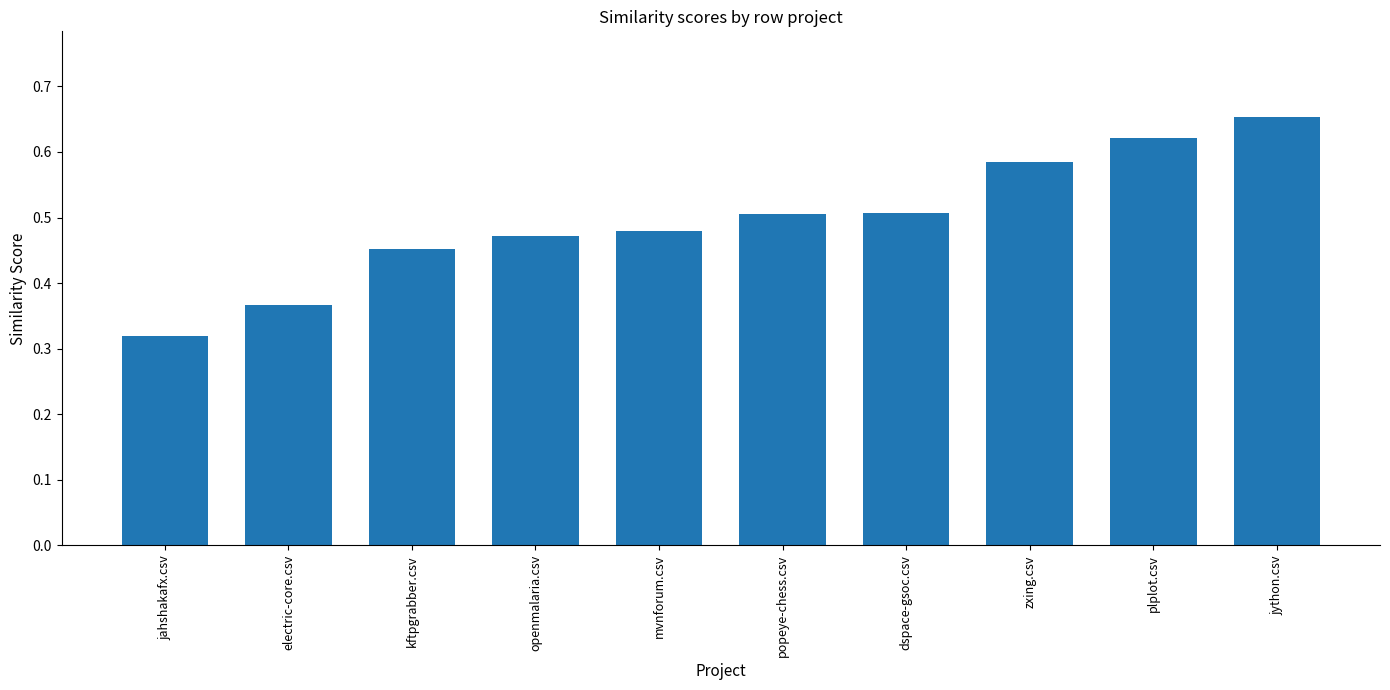

Which category has the lowest value across all series?

jahshakafx.csv